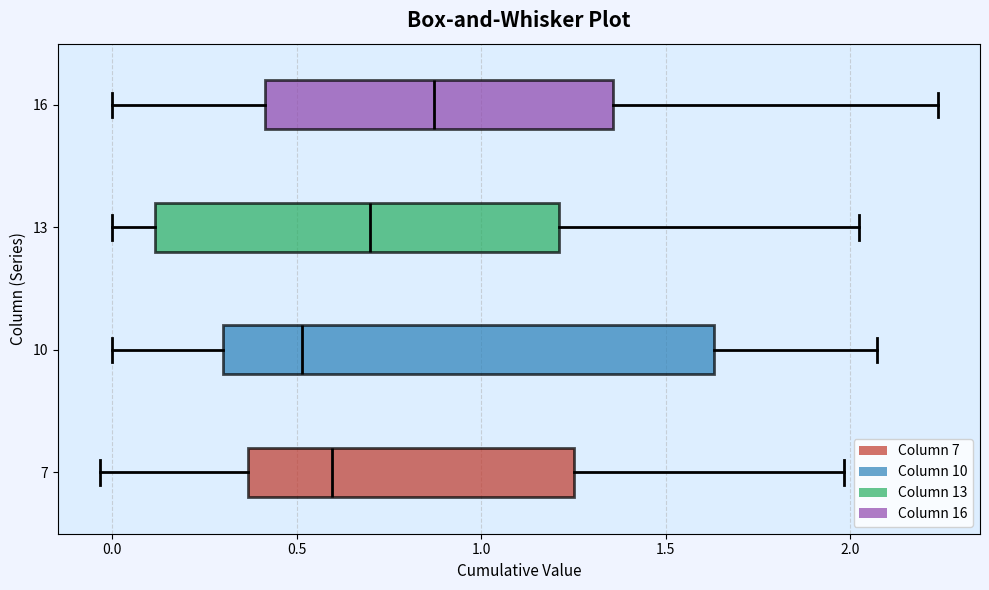

Reading bottom to top, transcribe this box plot: for each box, give where its median line is, the range the box spans, and where its two whiskers end, as read against the x-axis. The values are not printed on the chart, so give them approximately, as read against the axis.

7: median 0.60, box 0.35 to 1.25, whiskers -0.05 to 2.00
10: median 0.50, box 0.30 to 1.65, whiskers 0.00 to 2.05
13: median 0.70, box 0.10 to 1.20, whiskers 0.00 to 2.00
16: median 0.85, box 0.40 to 1.35, whiskers 0.00 to 2.25